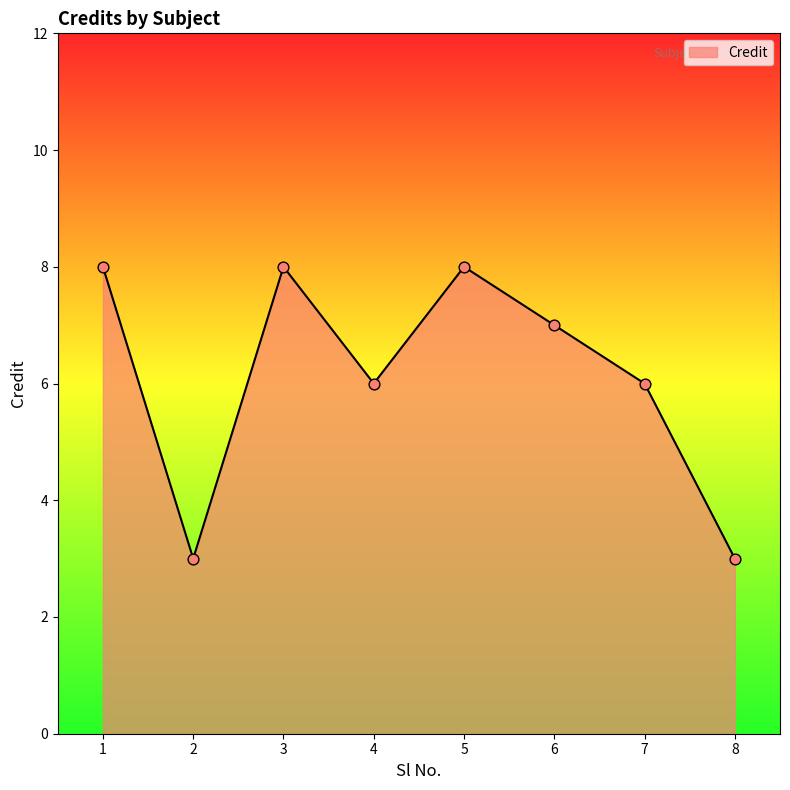

What is the ratio of the value at 6 to the value at 4?

1.2